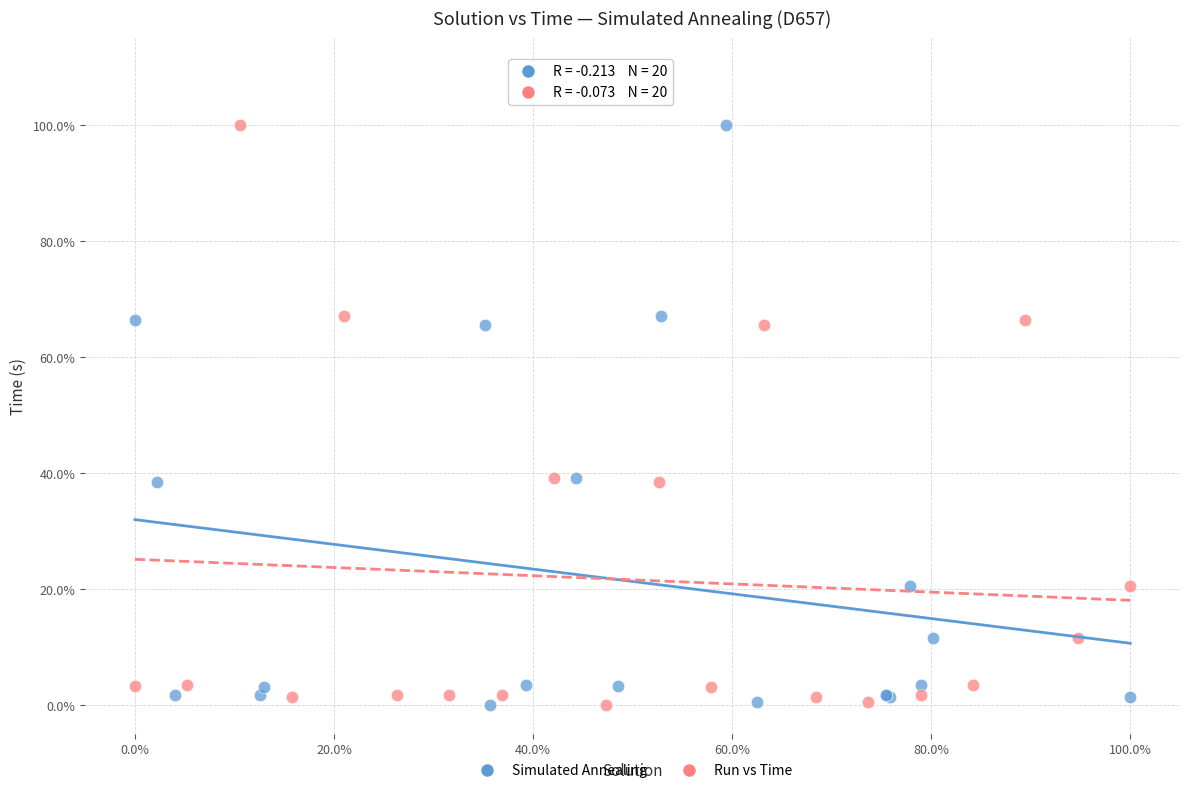

What are all the series names shown in the legend?

Simulated Annealing, Run vs Time